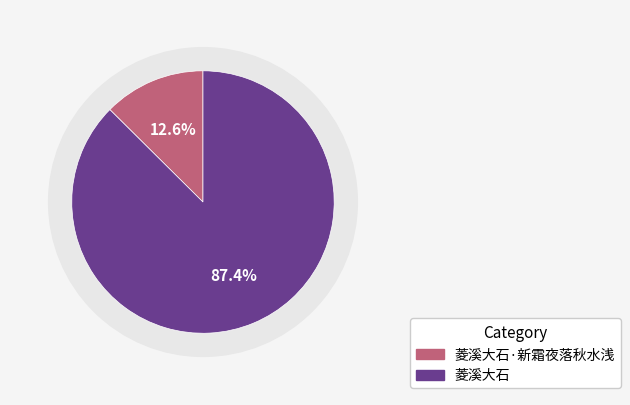

Is there any slice that represents more than half of the pie?

Yes